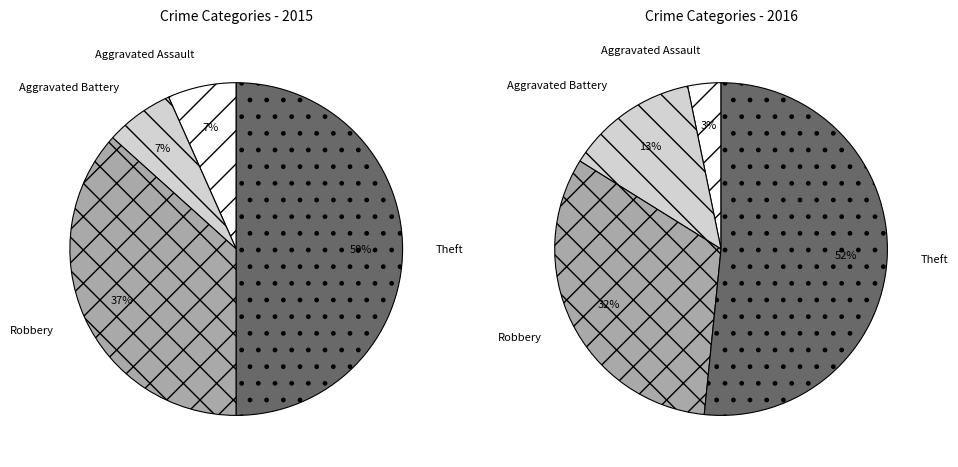

What is the majority slice?

Theft